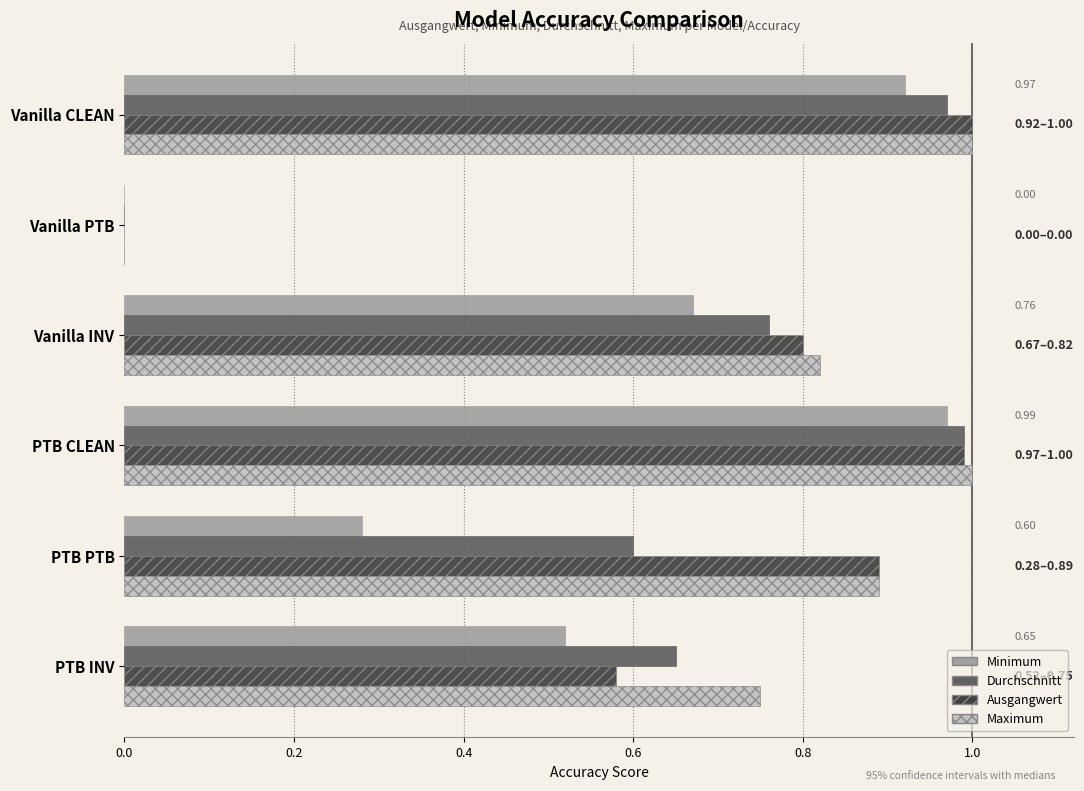

Between Vanilla CLEAN and Vanilla INV, which series saw the biggest shift?

Minimum